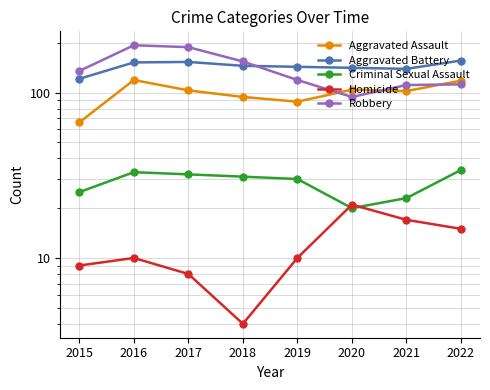

What is the difference between the highest and lowest values at 2019?

133